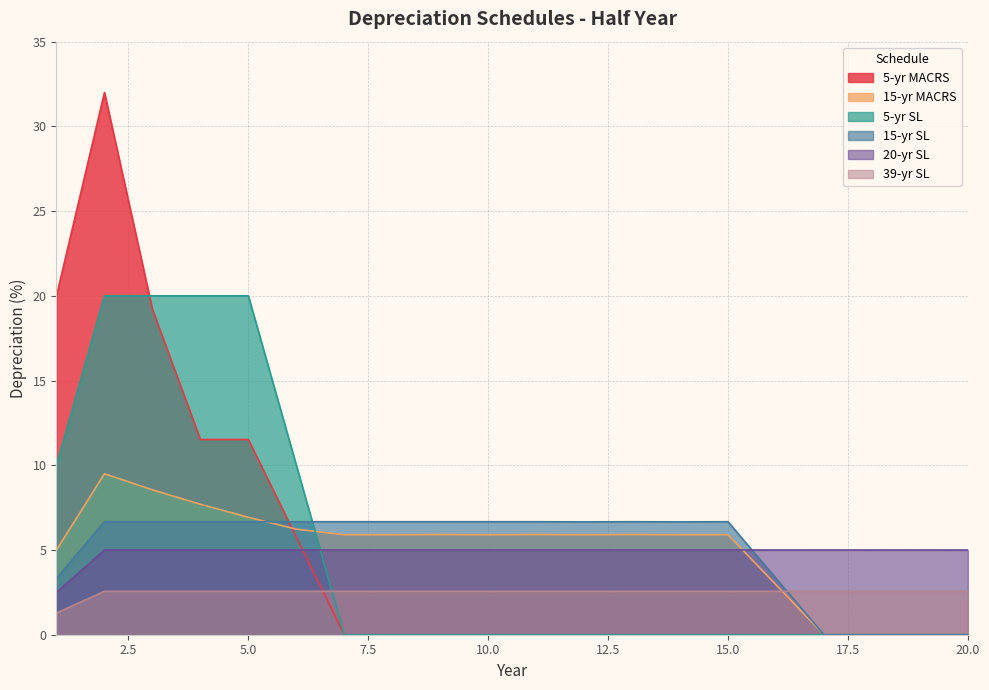

Reading left to right, list all the values displayed in this chart.

5-yr MACRS: 1=20.0	2=32.0	3=19.2	4=11.5	5=11.5	6=5.8	7=0.0	8=0.0	9=0.0	10=0.0	11=0.0	12=0.0	13=0.0	14=0.0	15=0.0	16=0.0	17=0.0	18=0.0	19=0.0	20=0.0
15-yr MACRS: 1=5.0	2=9.5	3=8.6	4=7.7	5=6.9	6=6.2	7=5.9	8=5.9	9=5.9	10=5.9	11=5.9	12=5.9	13=5.9	14=5.9	15=5.9	16=3.0	17=0.0	18=0.0	19=0.0	20=0.0
5-yr SL: 1=10.0	2=20.0	3=20.0	4=20.0	5=20.0	6=10.0	7=0.0	8=0.0	9=0.0	10=0.0	11=0.0	12=0.0	13=0.0	14=0.0	15=0.0	16=0.0	17=0.0	18=0.0	19=0.0	20=0.0
15-yr SL: 1=3.3	2=6.7	3=6.7	4=6.7	5=6.7	6=6.7	7=6.7	8=6.7	9=6.7	10=6.7	11=6.7	12=6.7	13=6.7	14=6.7	15=6.7	16=3.3	17=0.0	18=0.0	19=0.0	20=0.0
20-yr SL: 1=2.5	2=5.0	3=5.0	4=5.0	5=5.0	6=5.0	7=5.0	8=5.0	9=5.0	10=5.0	11=5.0	12=5.0	13=5.0	14=5.0	15=5.0	16=5.0	17=5.0	18=5.0	19=5.0	20=5.0
39-yr SL: 1=1.3	2=2.6	3=2.6	4=2.6	5=2.6	6=2.6	7=2.6	8=2.6	9=2.6	10=2.6	11=2.6	12=2.6	13=2.6	14=2.6	15=2.6	16=2.6	17=2.6	18=2.6	19=2.6	20=2.6